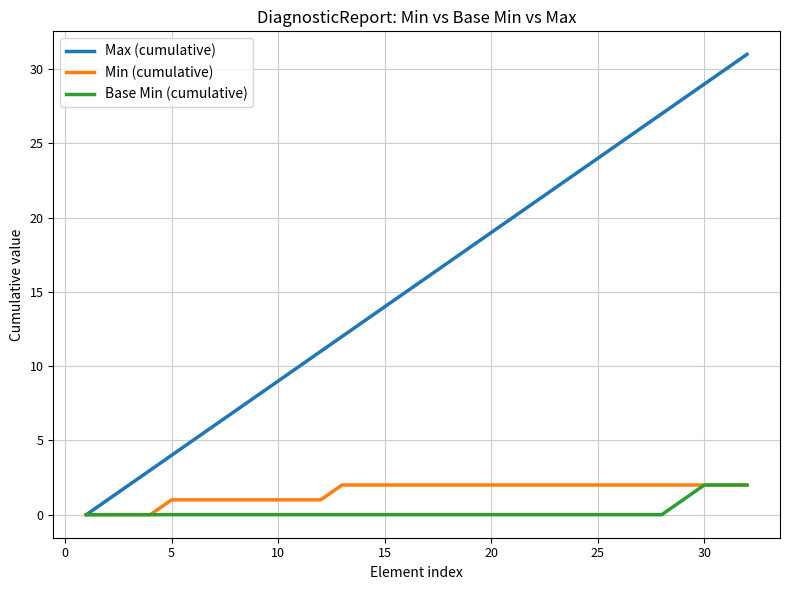

Which series has the largest total across all categories?

Max (cumulative)